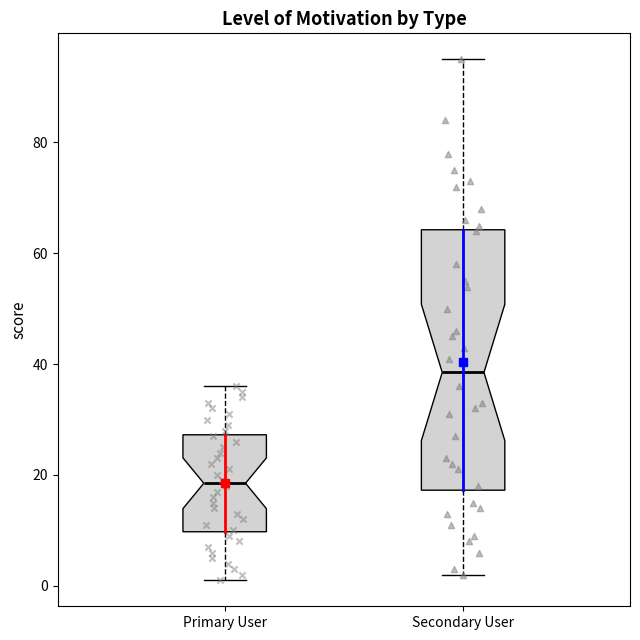

Which box's median line is the highest?

Secondary User